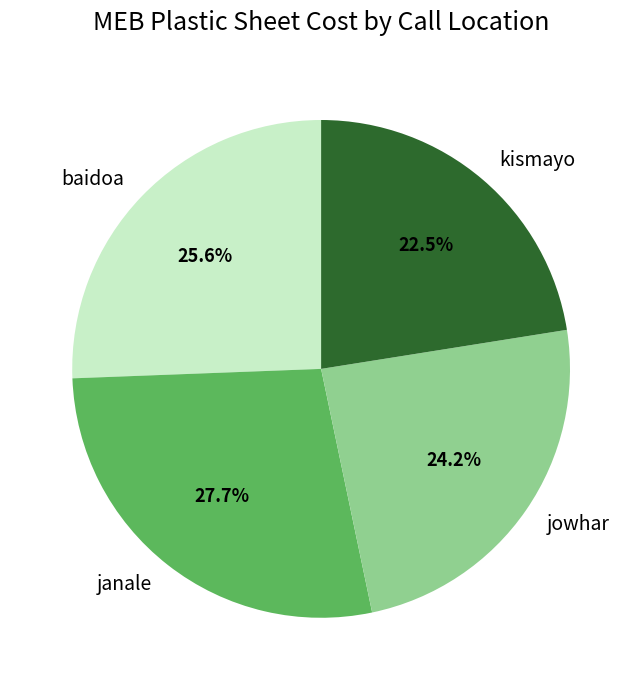

The kismayo slice represents 13% of the pie. True or false?

False